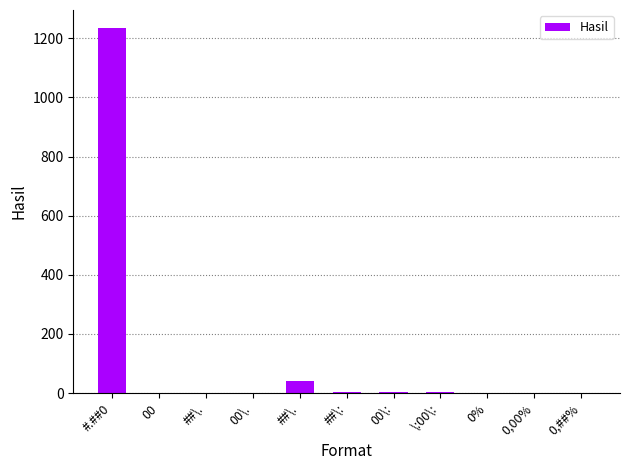

Does the chart contain stacked bars?

No